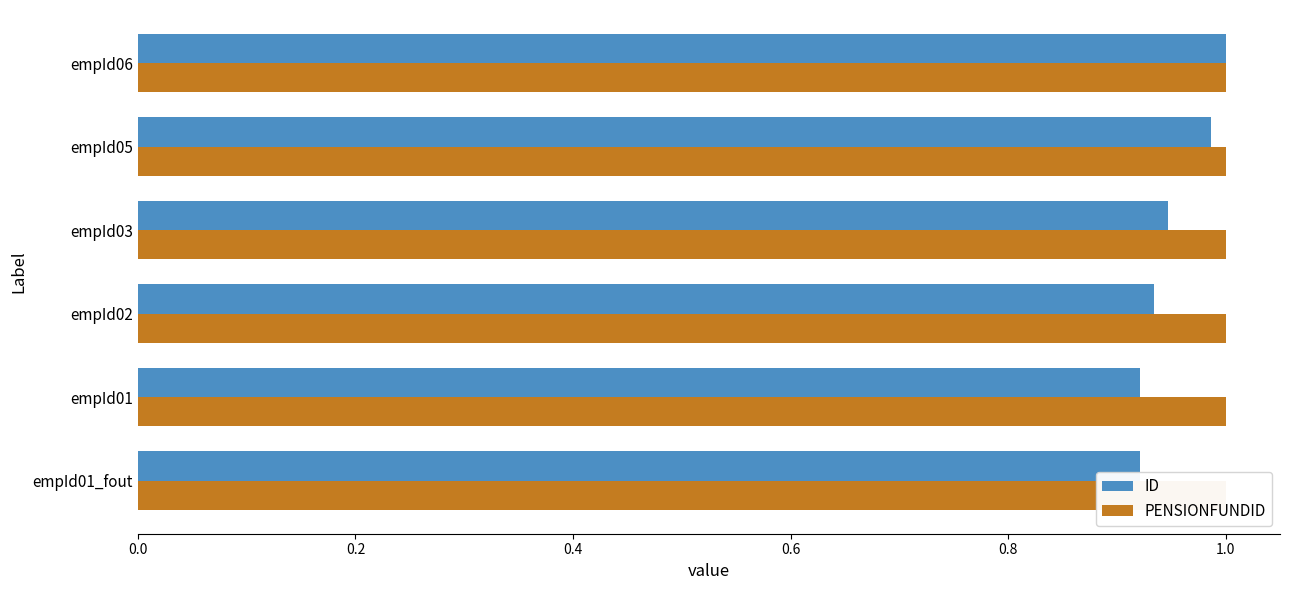

Which series changed the most between 0.0 and 0.4?

ID